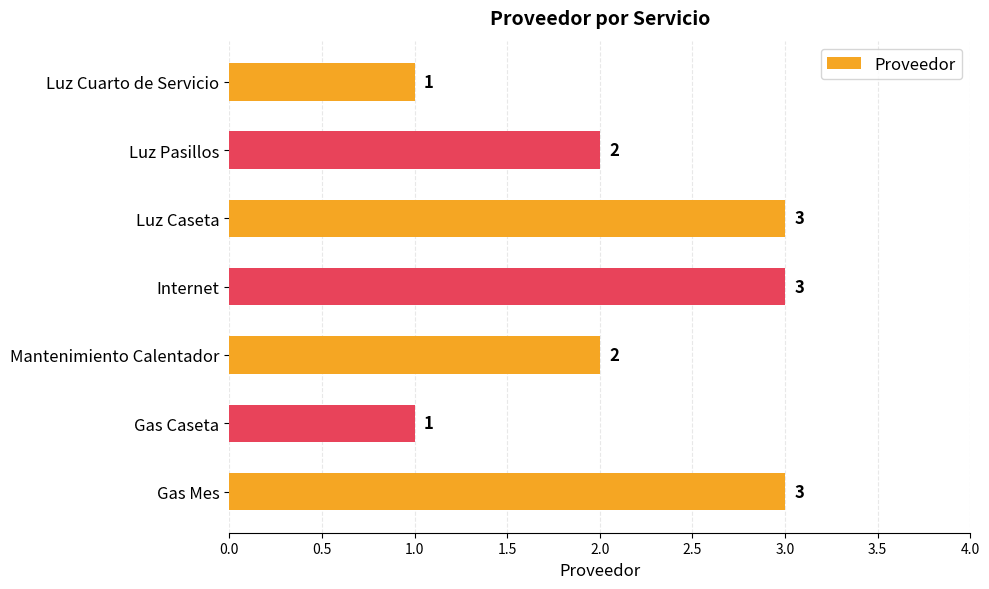

What is the greatest value displayed?

3